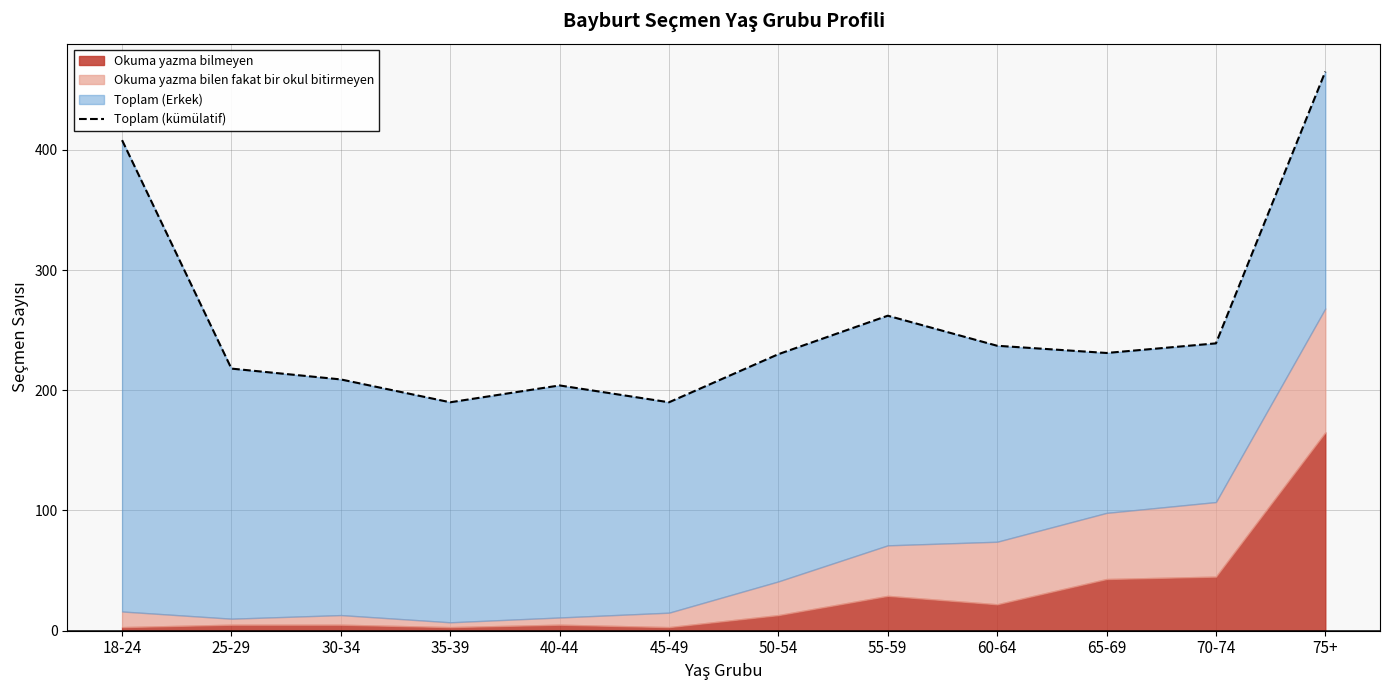

Is it true that the value at 50-54 is 333?

False